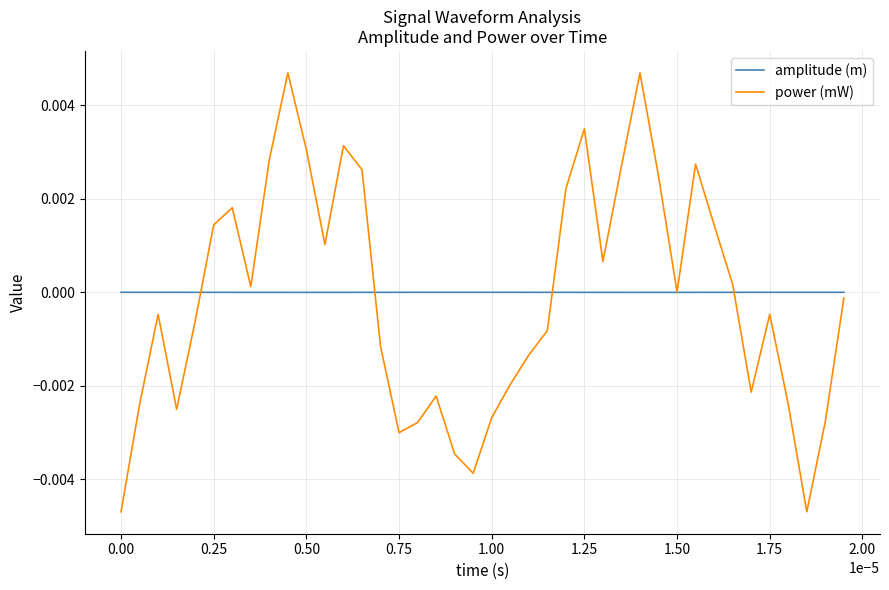

True or false: amplitude (m) and power (mW) intersect in this chart.

True